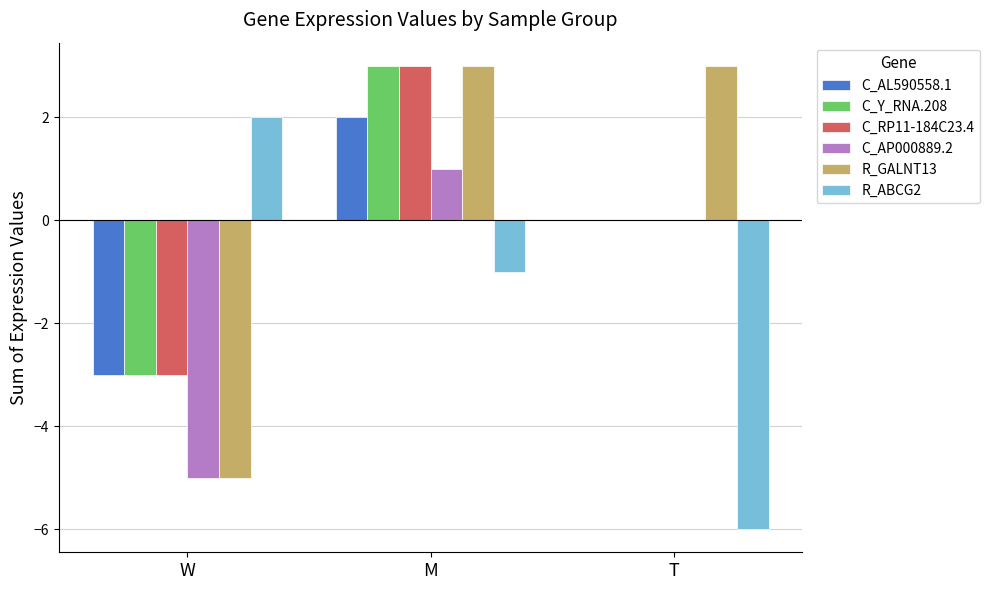

Are the bars horizontal?

No